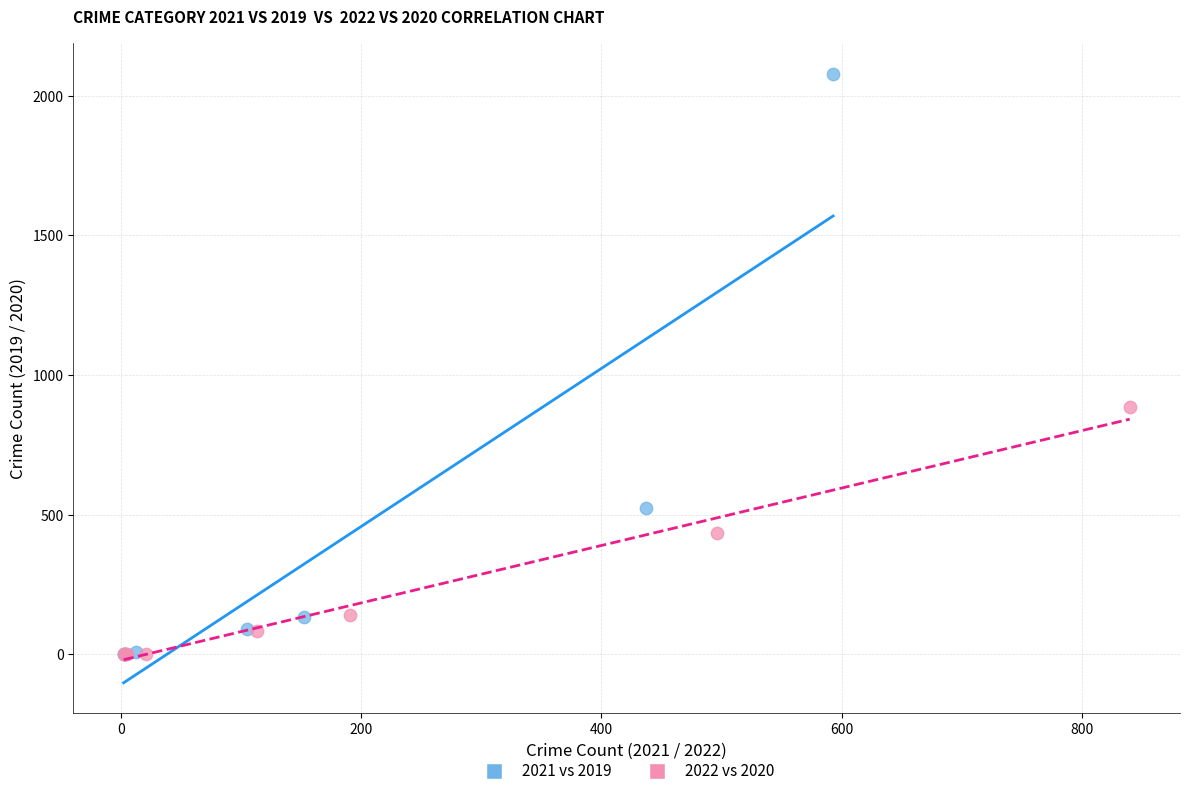

Which series reaches the maximum Y coordinate?

2021 vs 2019